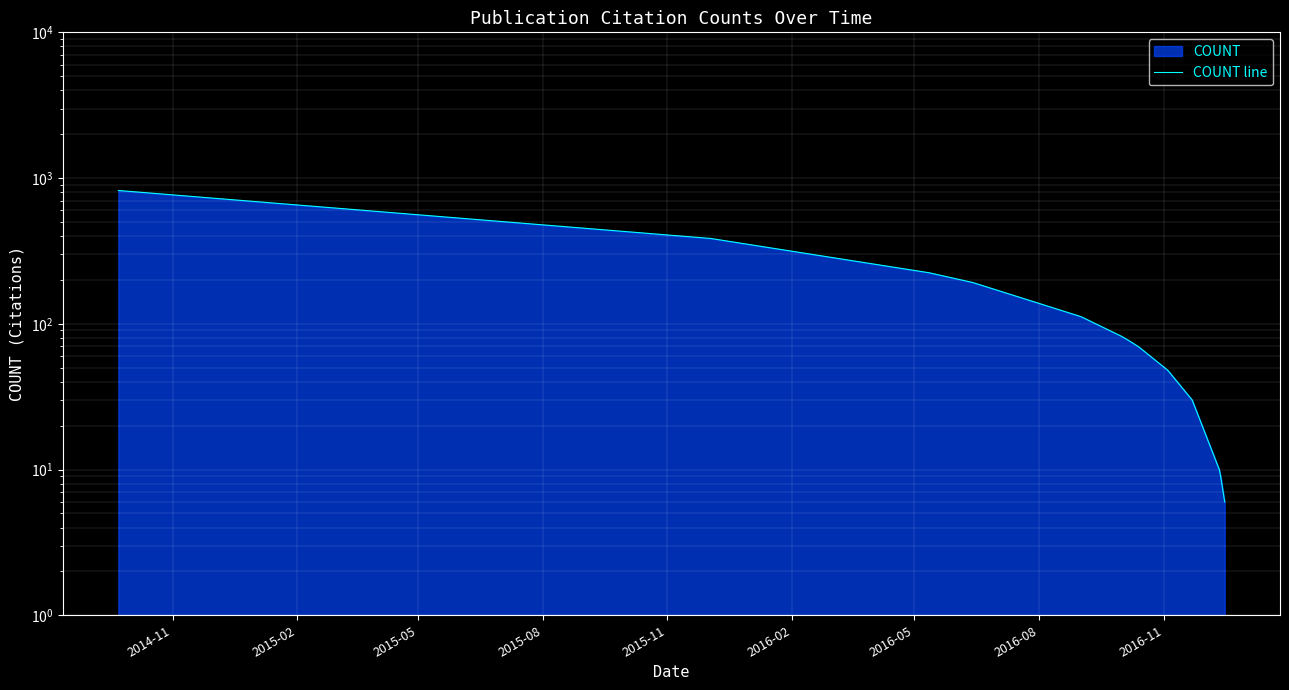

Count the number of categories in the chart.

15